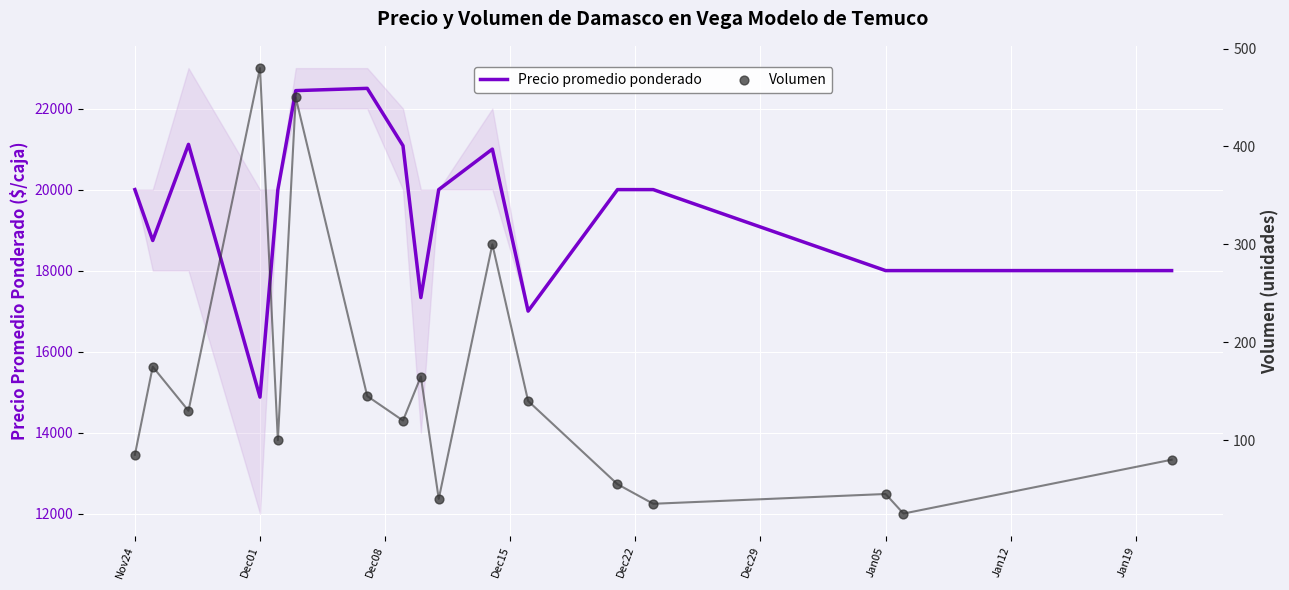

Which series reaches the maximum Y coordinate?

Precio promedio ponderado